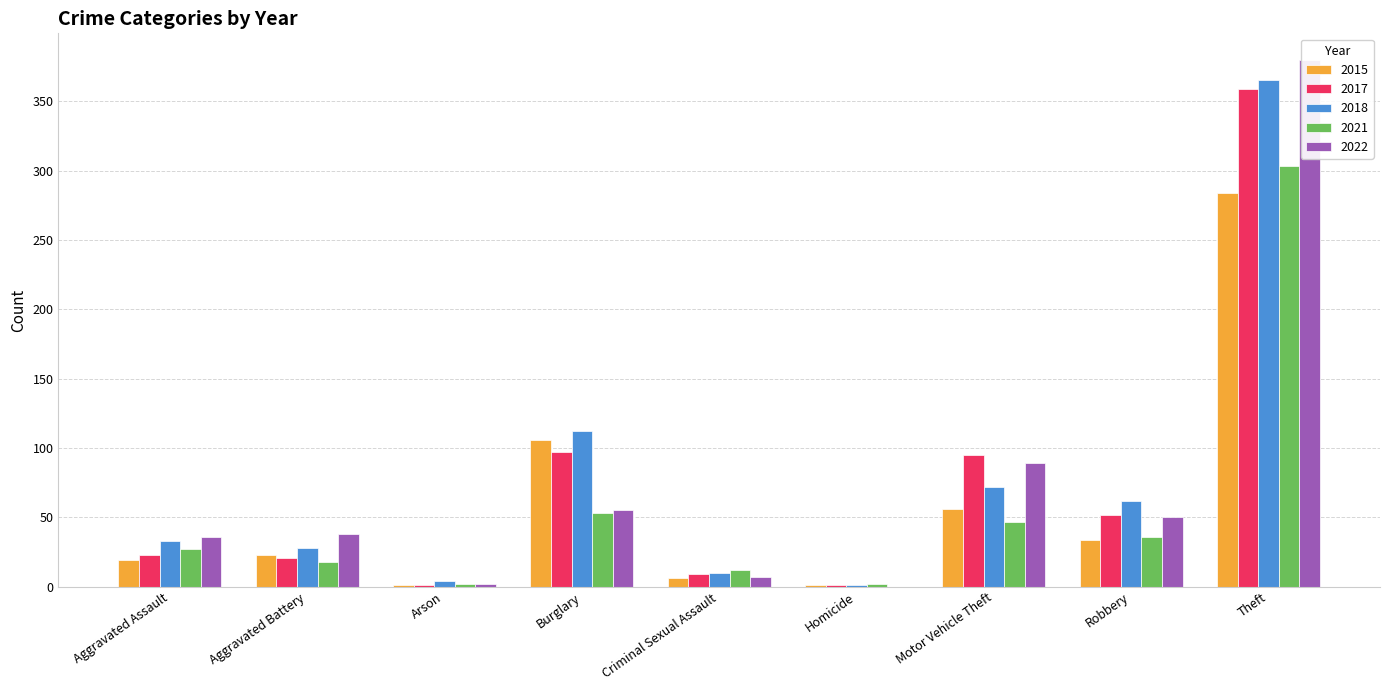

What are all the series names shown in the legend?

2015, 2017, 2018, 2021, 2022